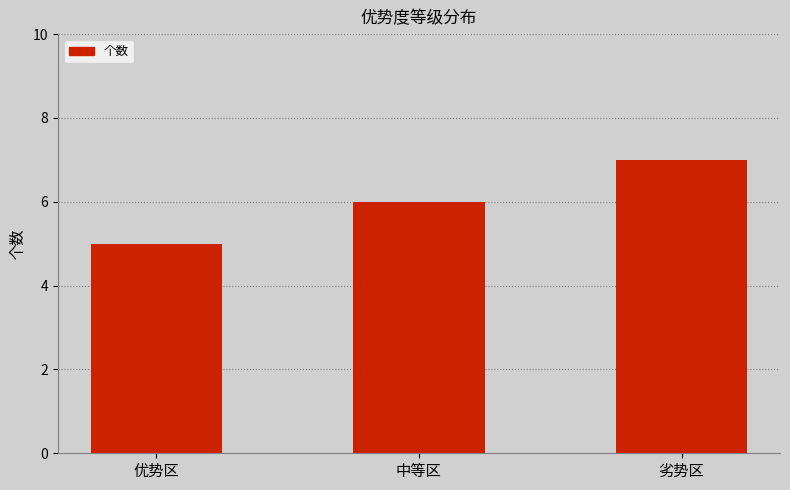

What is the greatest value displayed?

7